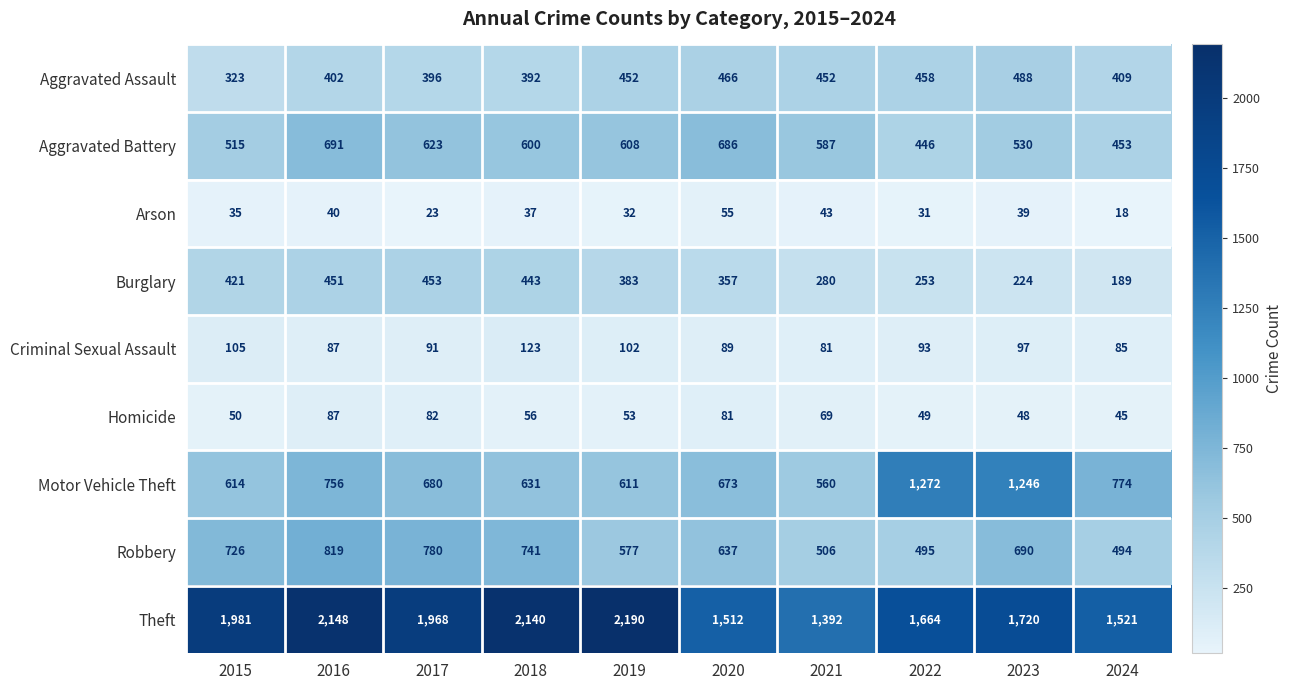

What is the greatest value displayed?

2190